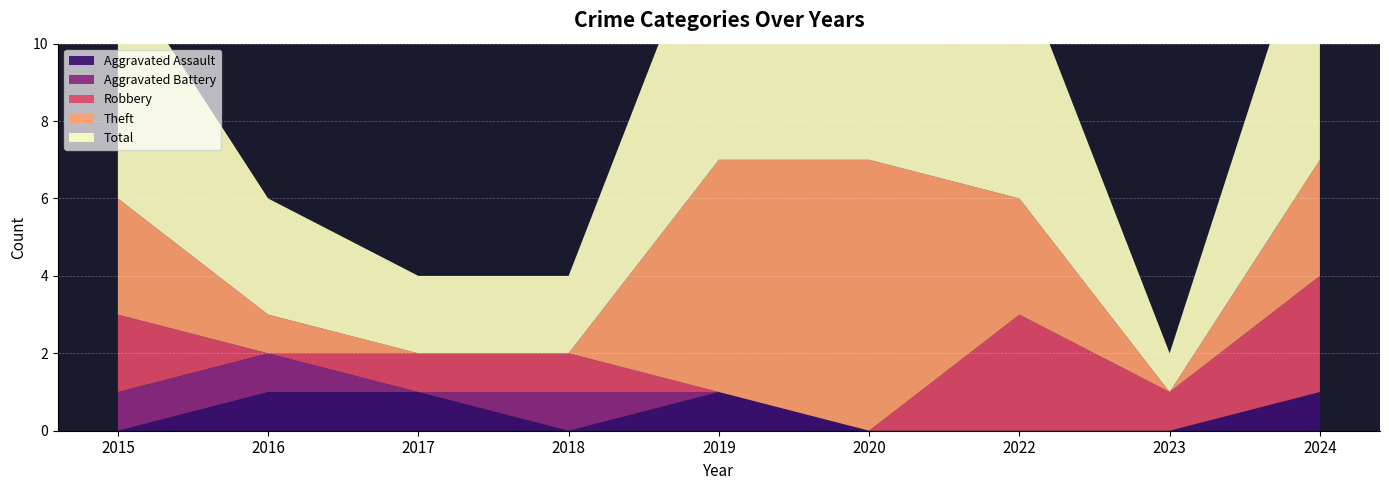

Reading right to left, what are all the values shown in this chart?

Aggravated Assault: 1	0	0	0	1	0	1	1	0
Aggravated Battery: 0	0	0	0	0	1	0	1	1
Robbery: 3	1	3	0	0	1	1	0	2
Theft: 3	0	3	7	6	0	0	1	3
Total: 7	1	6	7	7	2	2	3	6